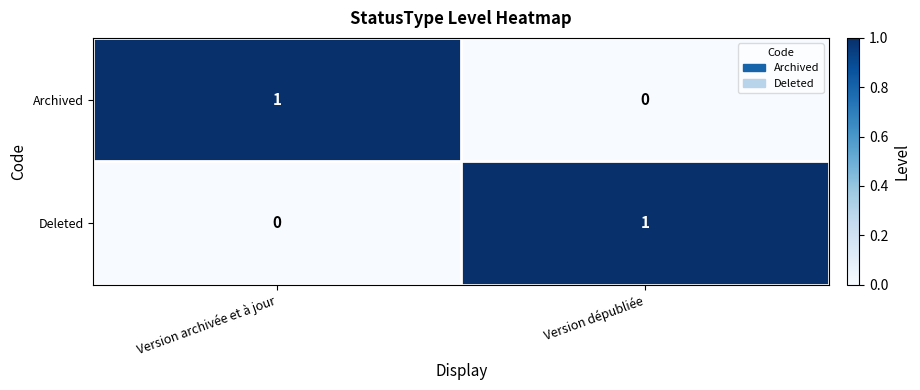

Reading left to right, transcribe all the data shown in this chart.

Archived: 1	0
Deleted: 0	1